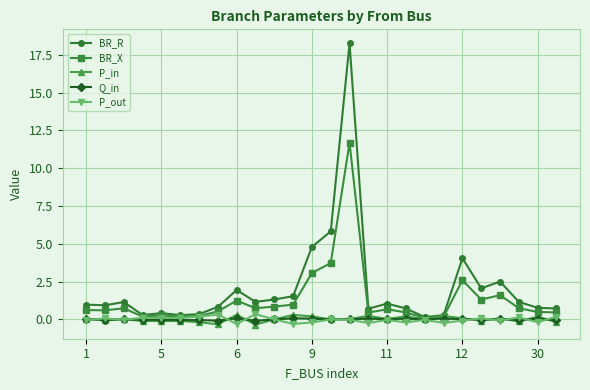

True or false: BR_R has more than 2 interior local peaks.

True